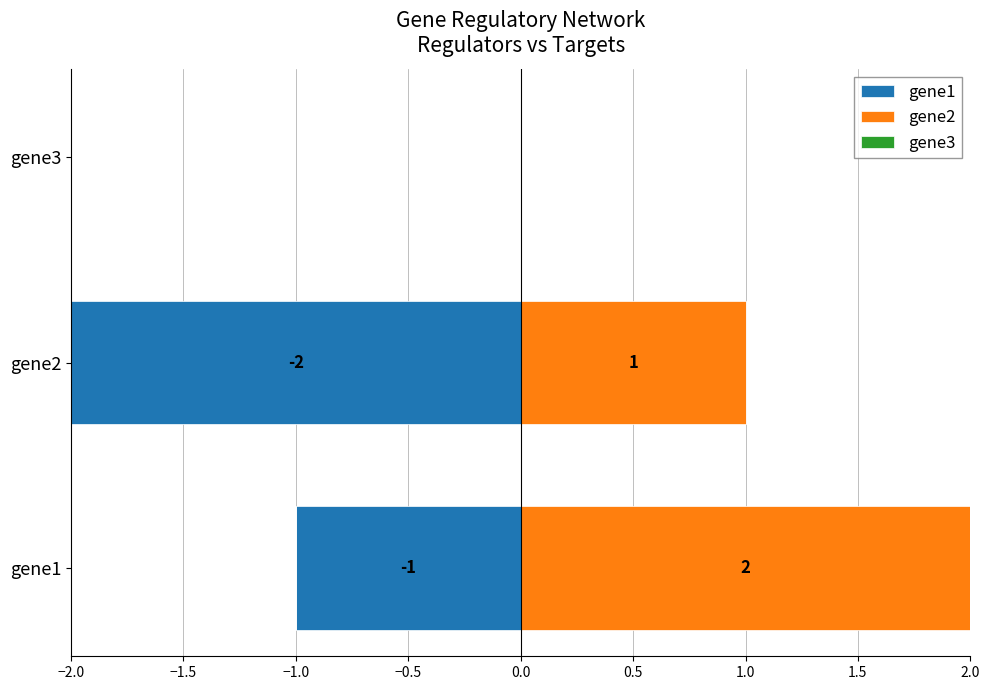

How many gene2 values are between 0 and 2?

3